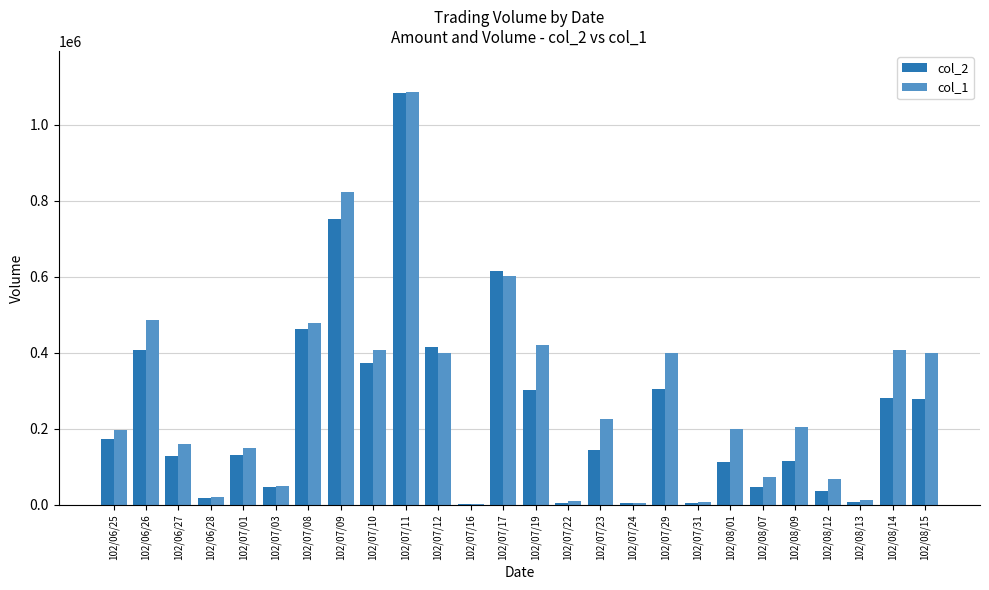

Between 102/07/08 and 102/08/14, which series saw the biggest shift?

col_2